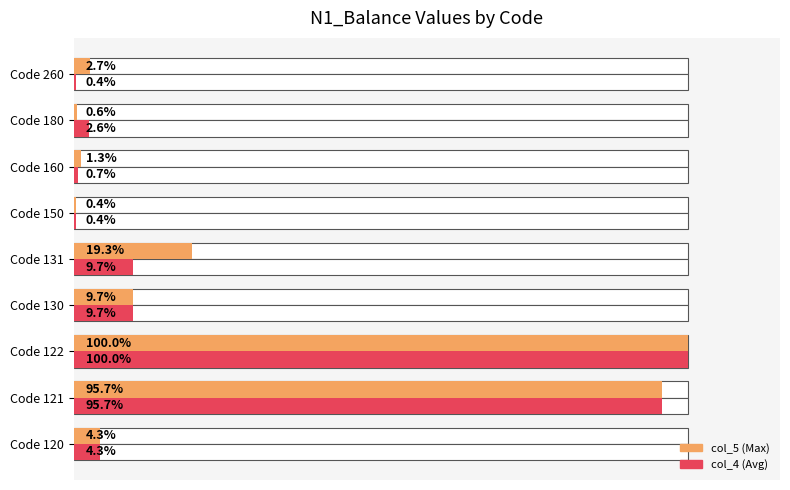

How many values in the col_4 (Avg) series are below 4?

4